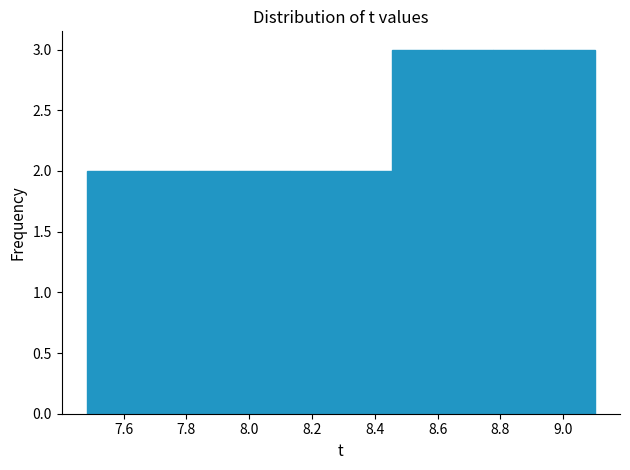

Reading left to right, list every bar in this chart as the range it spans on the x-axis followed by its height. Neither the bar edges nor the heights are printed on the chart, so give them approximately, as read against the axes.

7.48 to 7.64: 2
7.64 to 7.80: 2
7.80 to 7.96: 2
7.96 to 8.14: 2
8.14 to 8.30: 2
8.30 to 8.46: 2
8.46 to 8.62: 3
8.62 to 8.78: 3
8.78 to 8.94: 3
8.94 to 9.10: 3